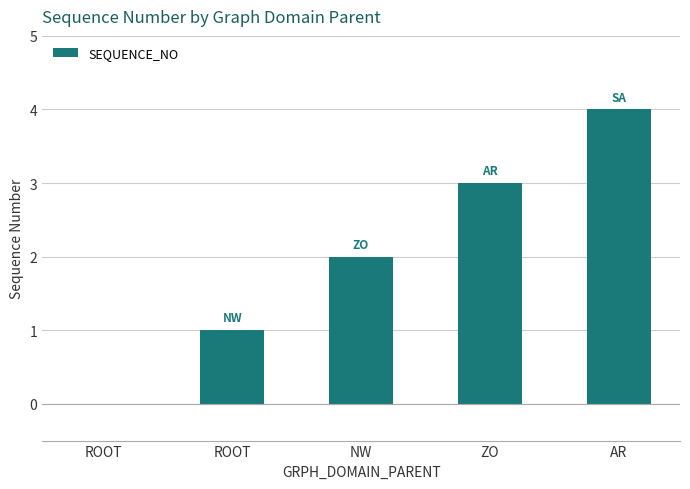

How many series are shown in this chart?

1